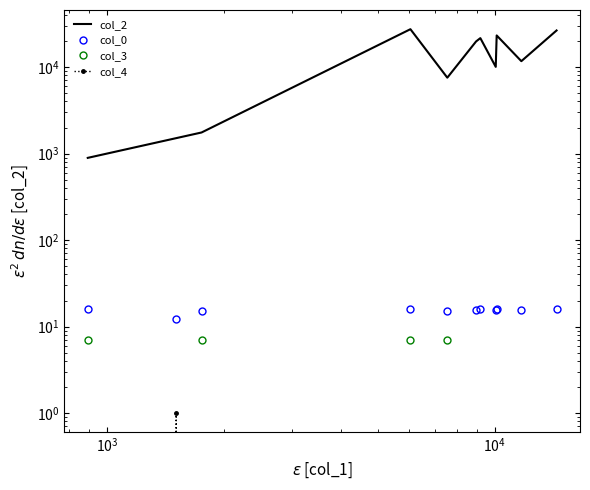

What is the average value of the col_2 series?

13812.3